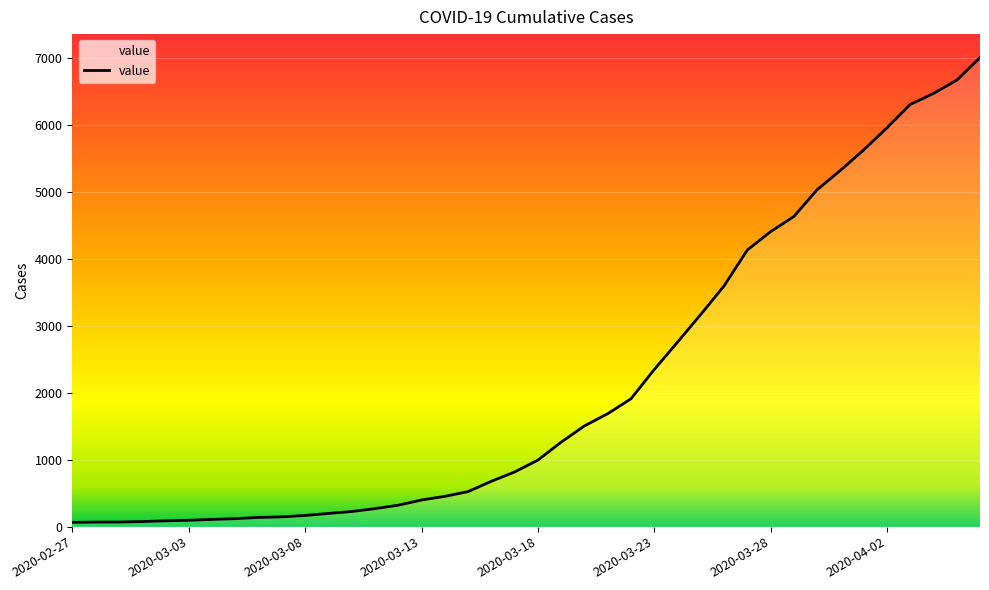

How many lines are shown in the chart?

1